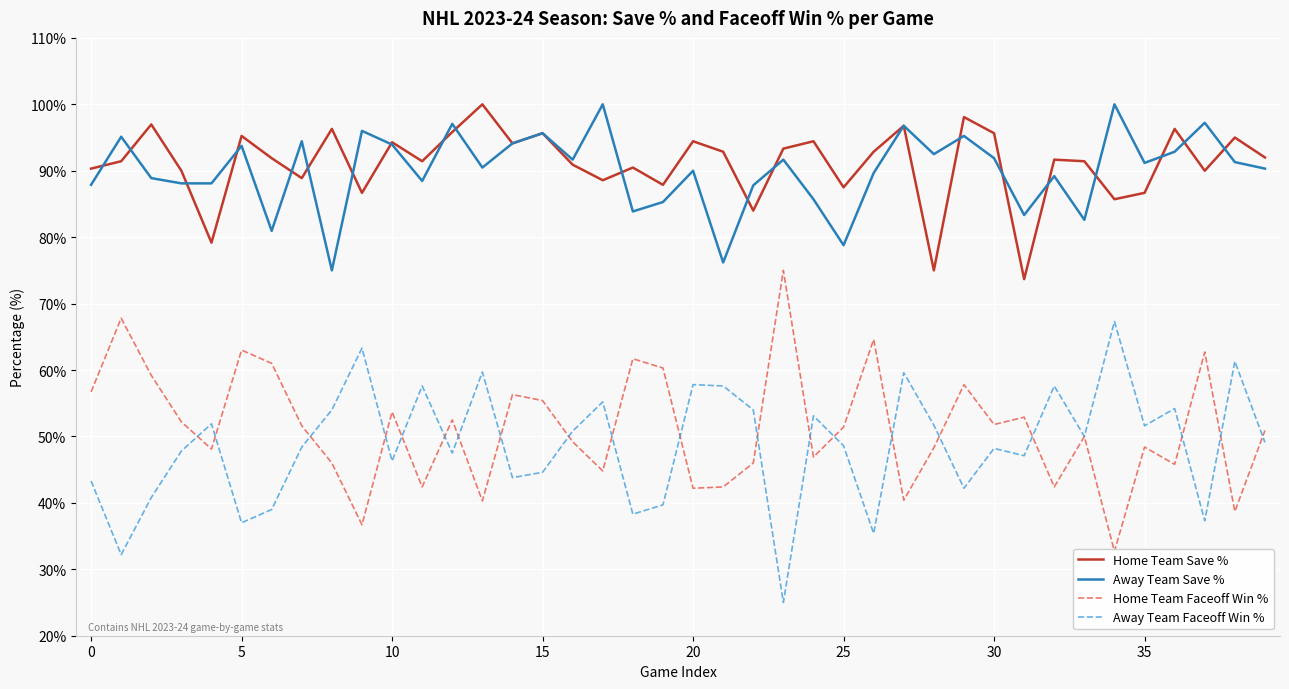

How many lines are shown in the chart?

4